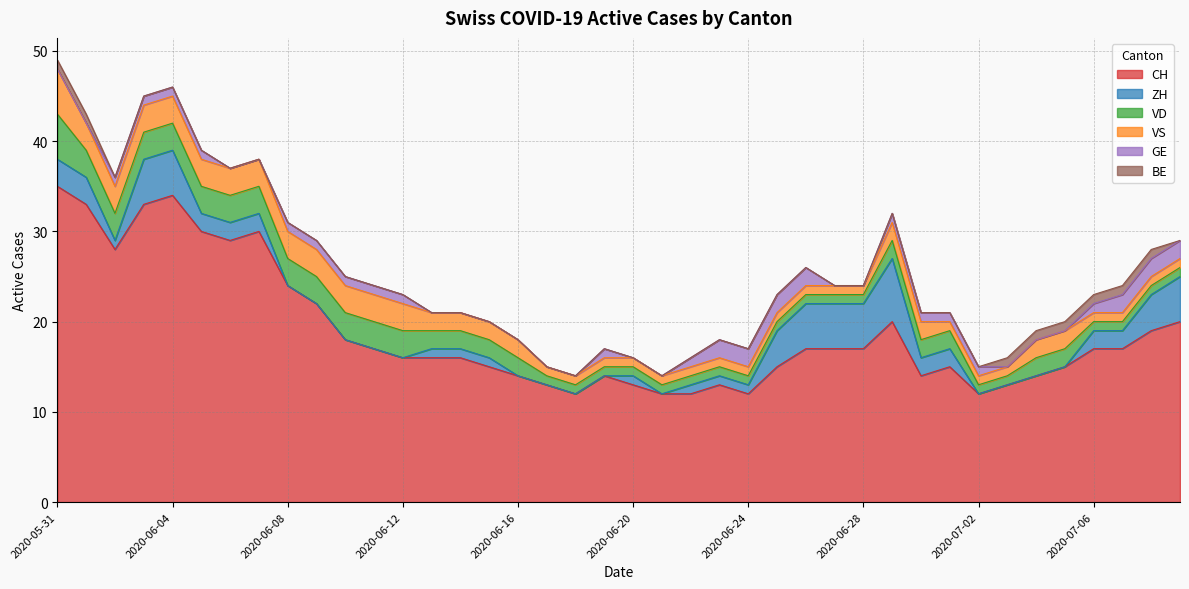

How many times do VD and ZH cross each other?

3